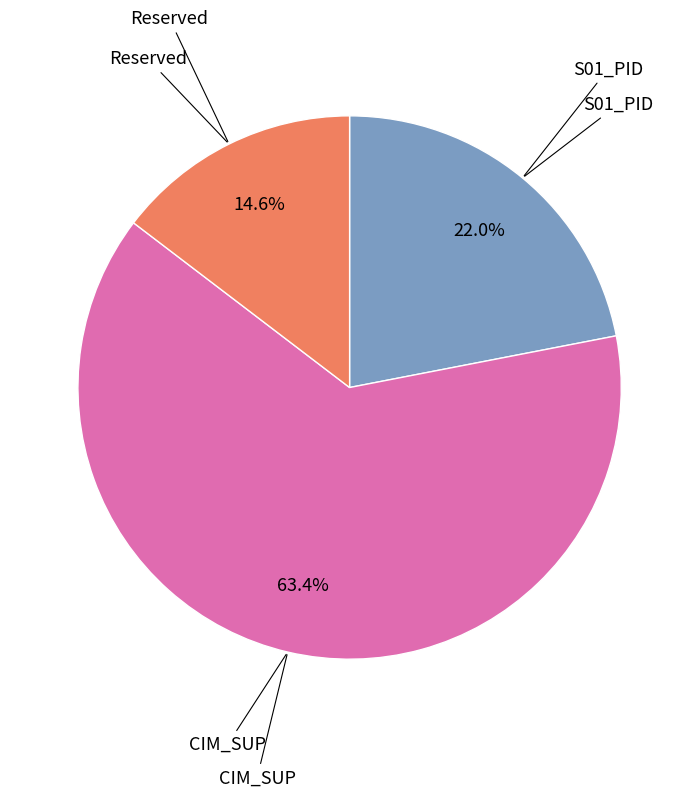

Is there any slice that represents more than half of the pie?

Yes